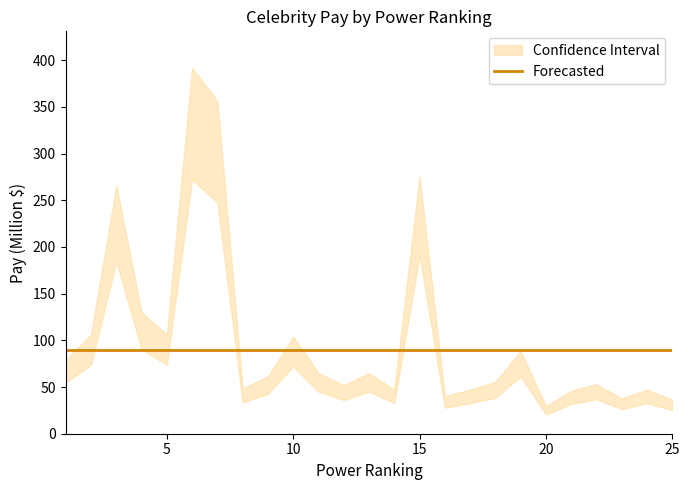

Between 3 and 20, which is larger?

3